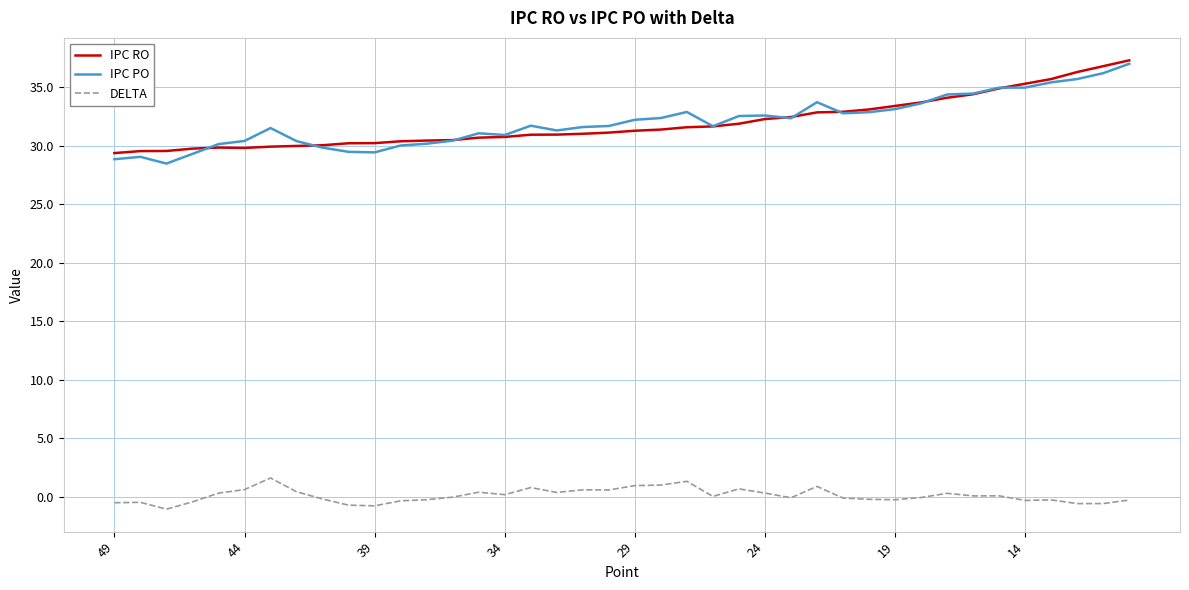

True or false: IPC PO and DELTA intersect in this chart.

False